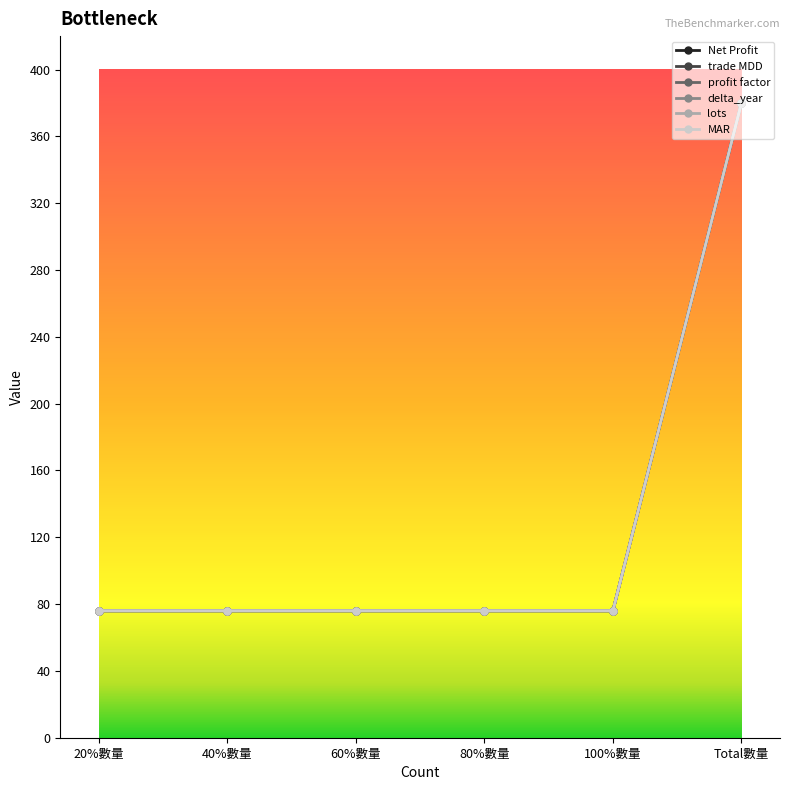

What is the difference between the maximum and minimum values in the MAR series?

304